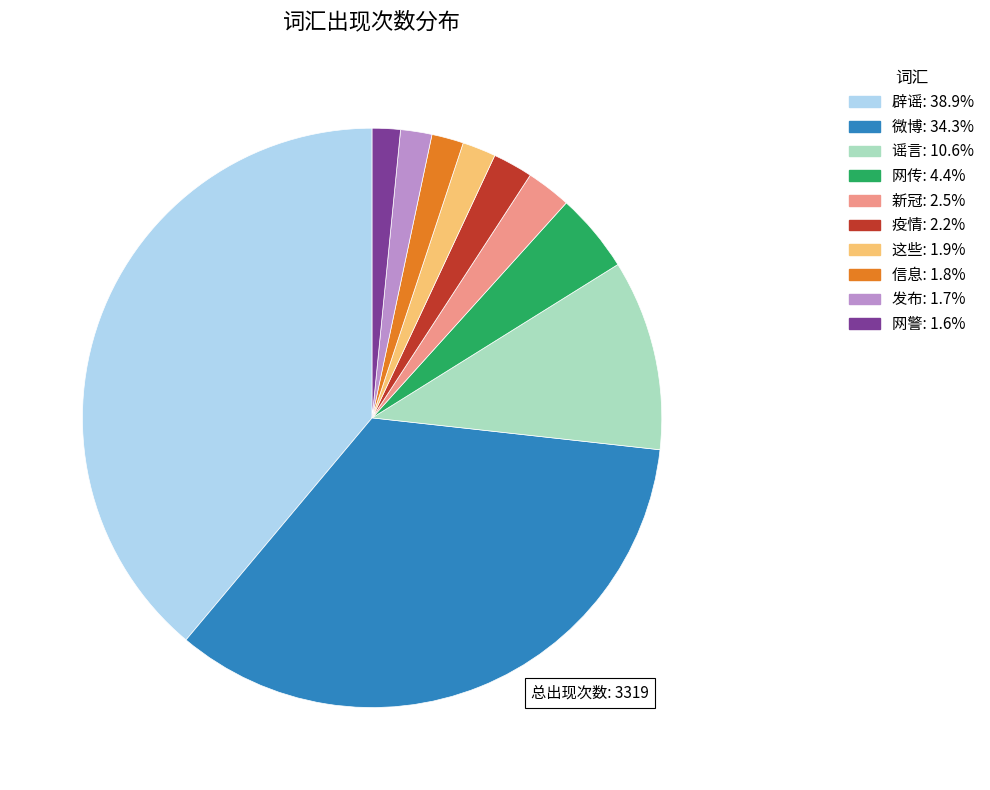

Count the number of slices in the pie.

10